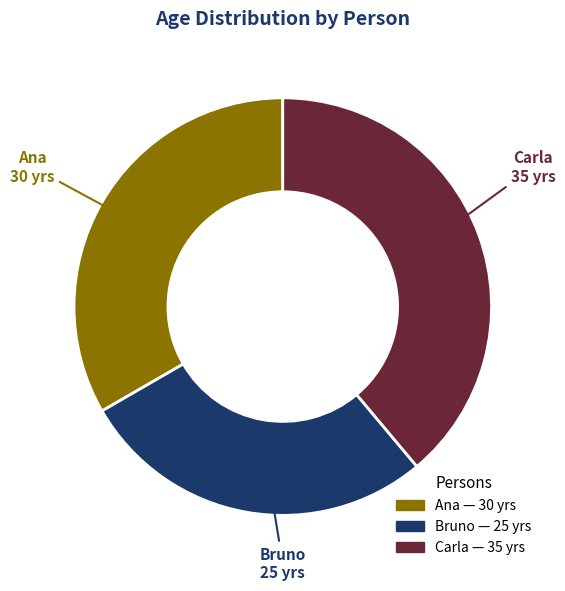

Does any single category account for the majority?

No